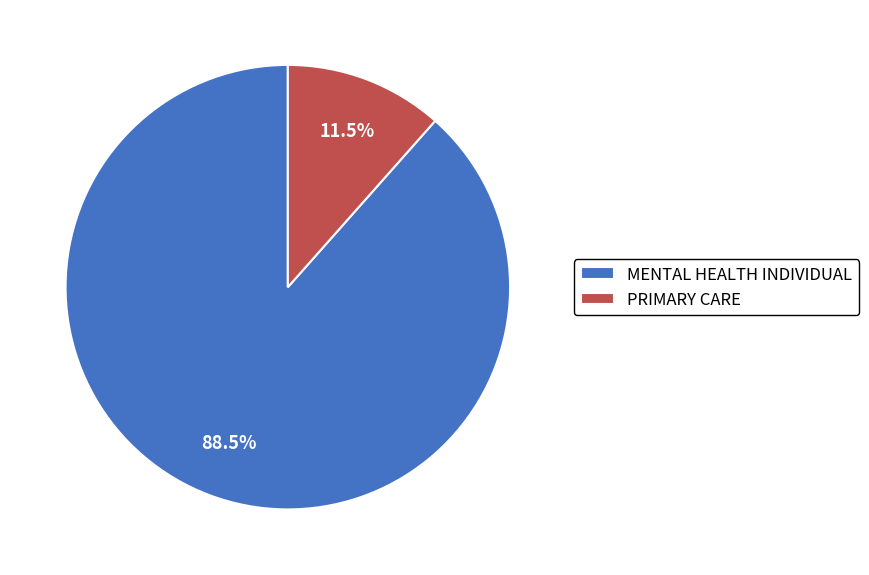

What percentage is NOT represented by PRIMARY CARE?

88.5%